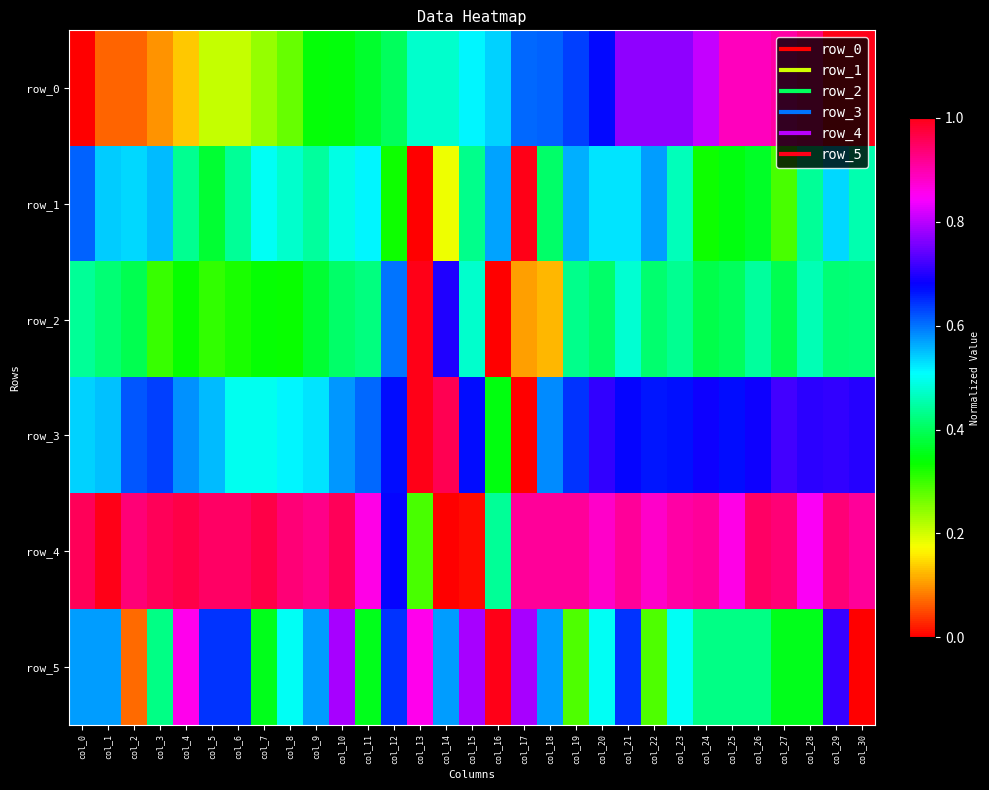

Is it true that row_5 equals 1.0 at col_5?

False